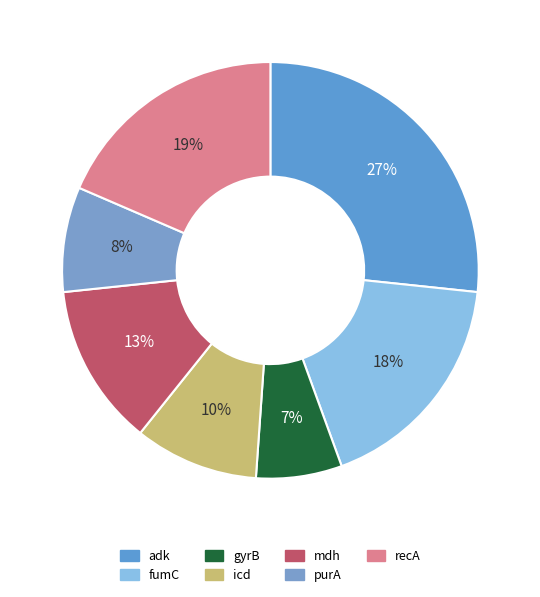

How many slices are in this pie chart?

7